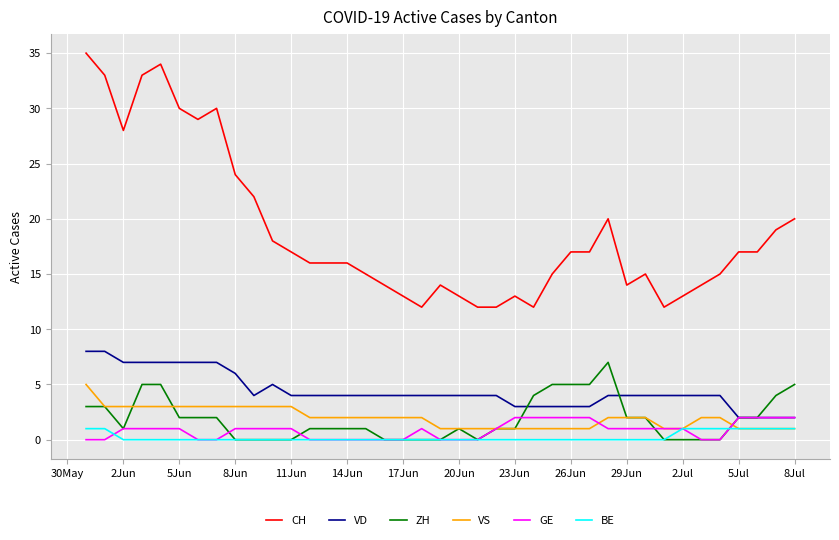

Which series has the largest total across all categories?

CH